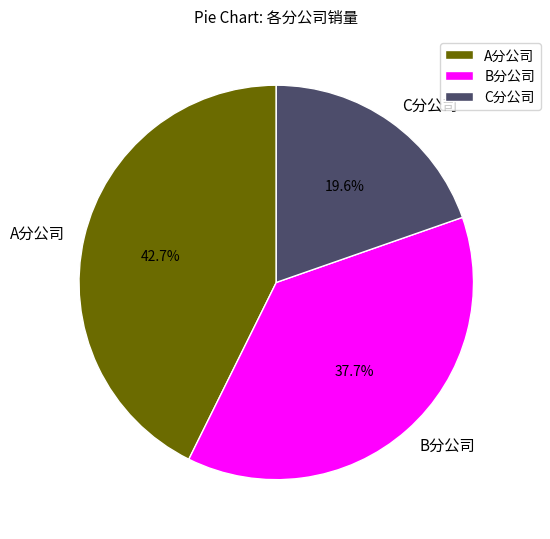

Which category has the biggest portion of the pie?

A分公司